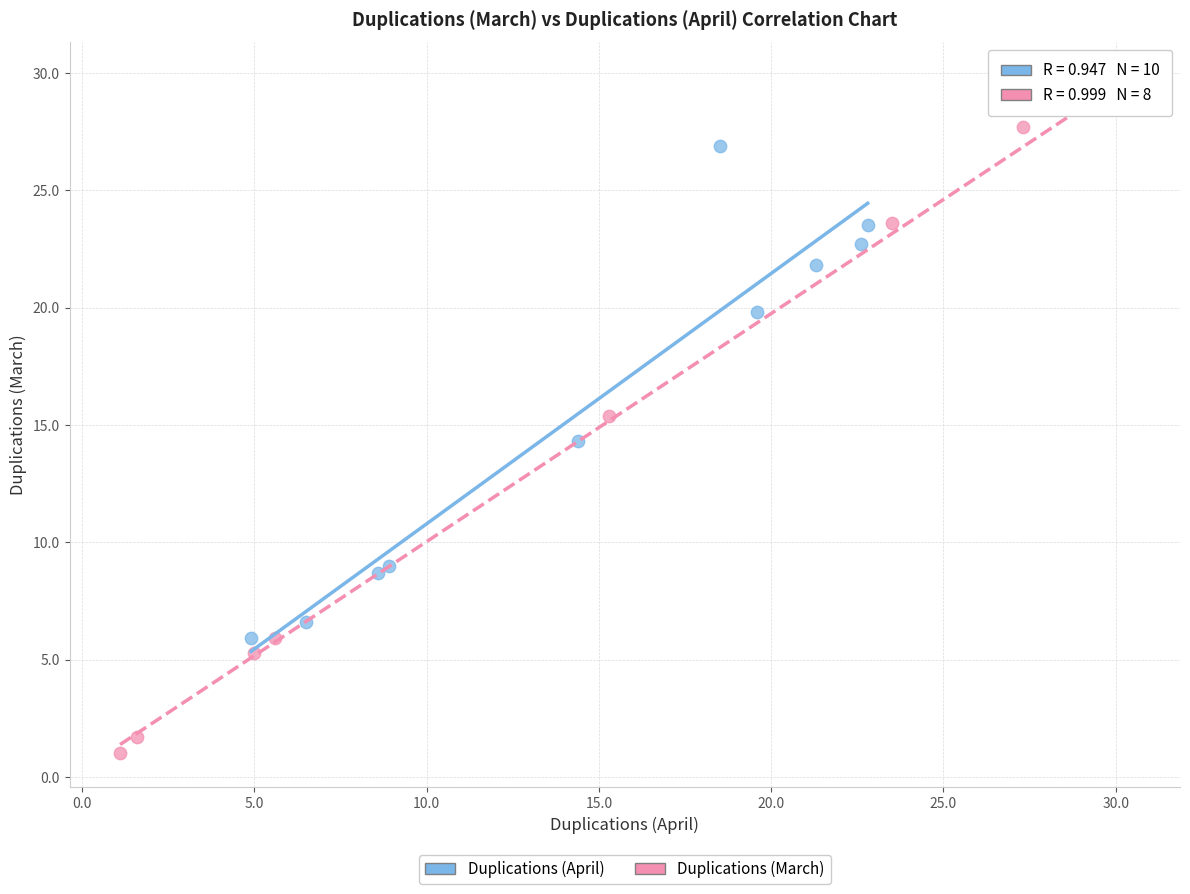

Which series reaches the minimum Y coordinate?

Duplications (March)